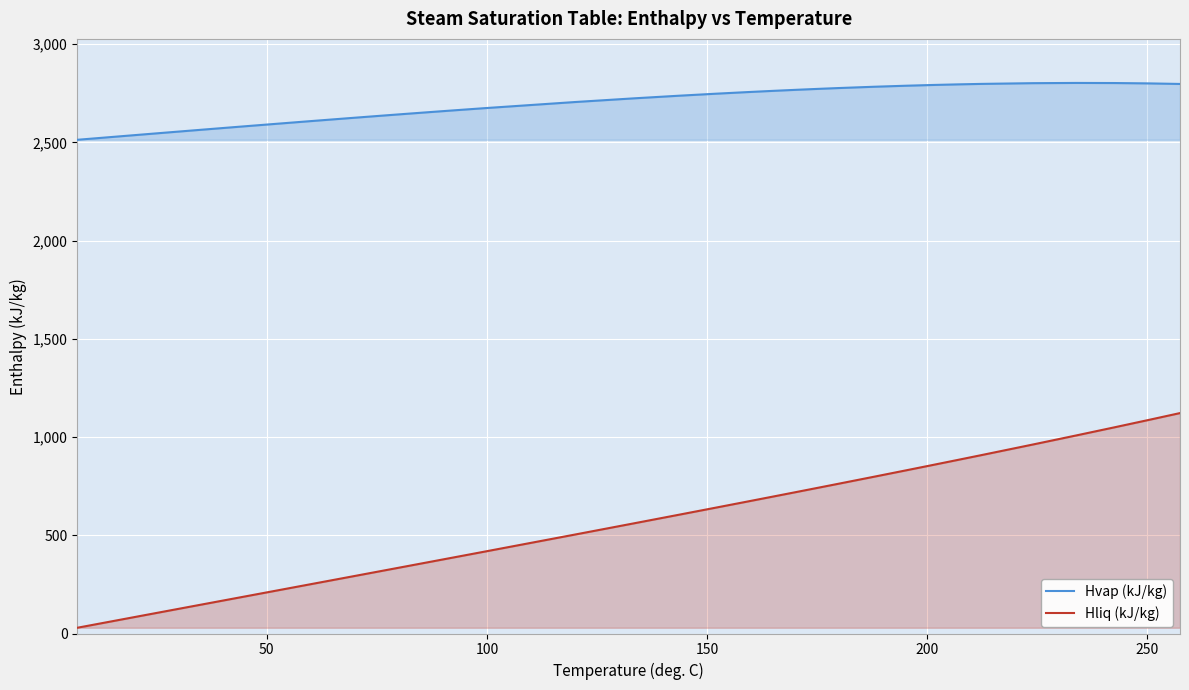

What is the value of the Hliq (kJ/kg) point at the 3rd from the left?

101.0